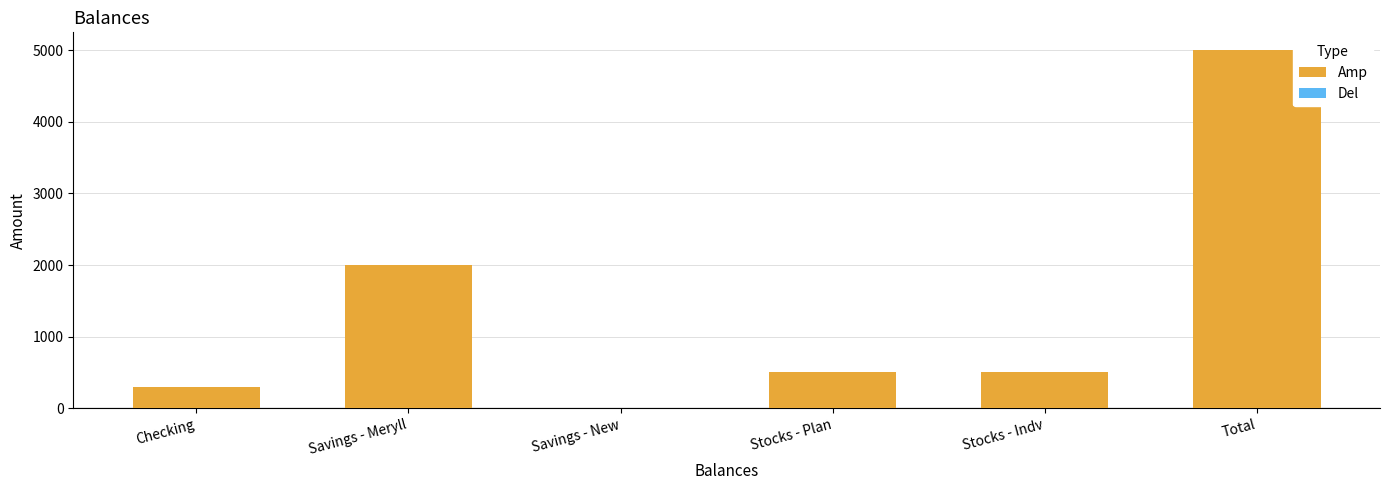

How many positive values are there?

5